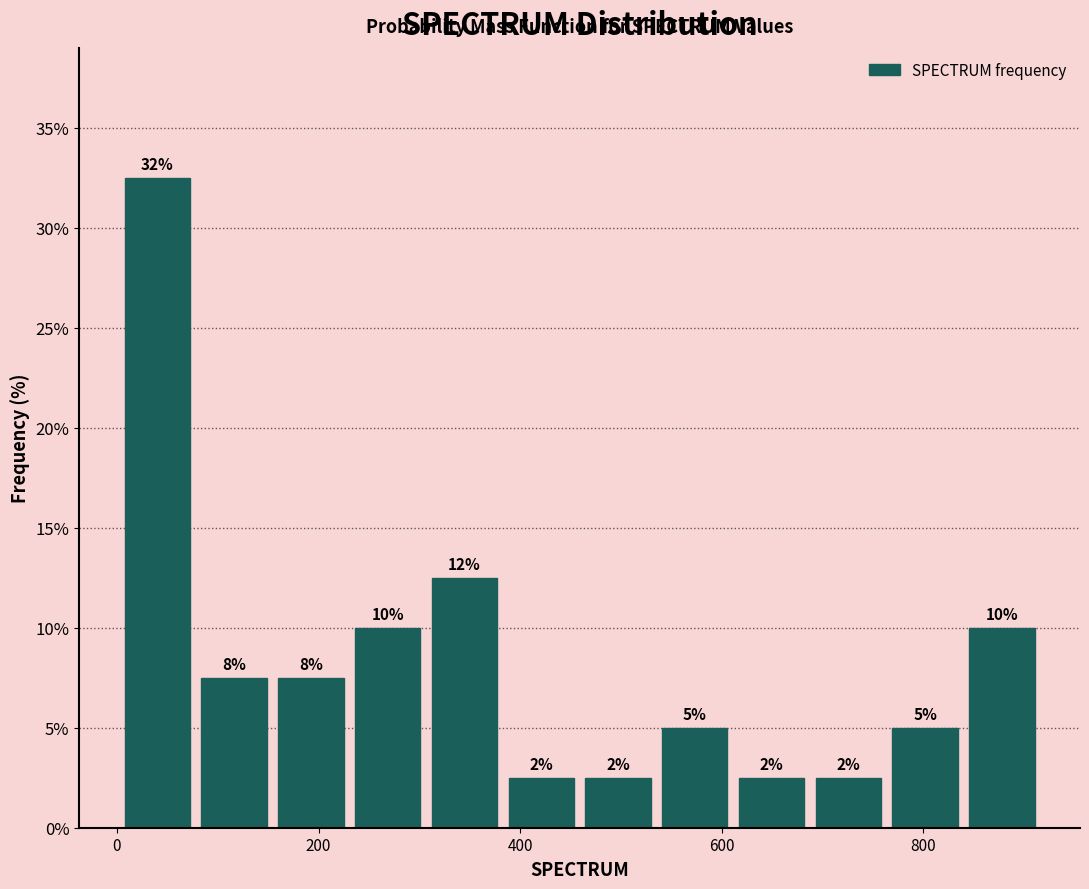

Read against the x-axis, roughly where is the centre of the tallest bar?

40